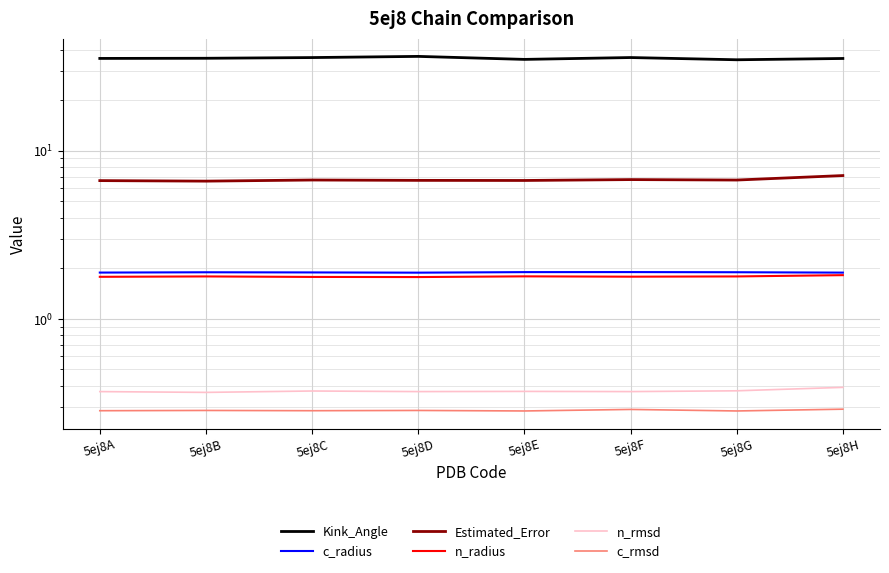

In c_rmsd, how many points are higher than both neighbors (excluding endpoints)?

3